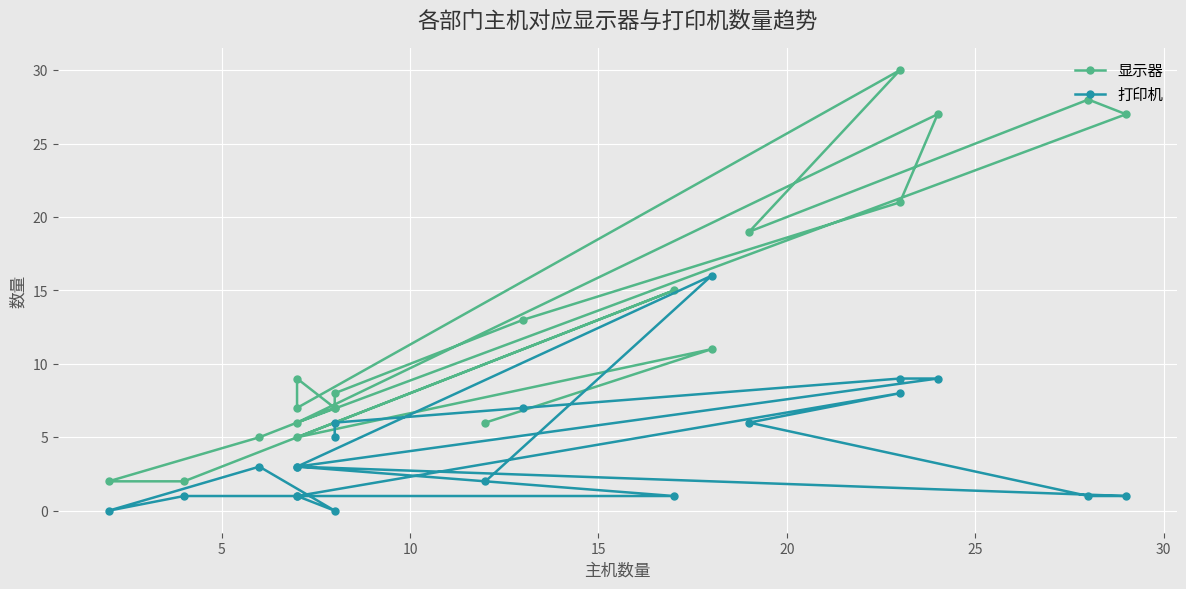

Where is 显示器 nearest to the value 16?

15